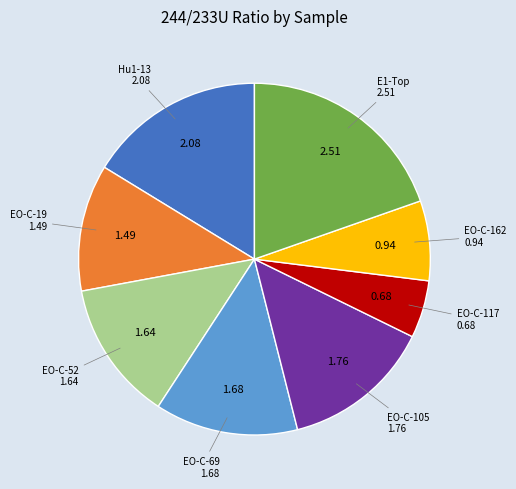

Is there any slice that represents more than half of the pie?

No